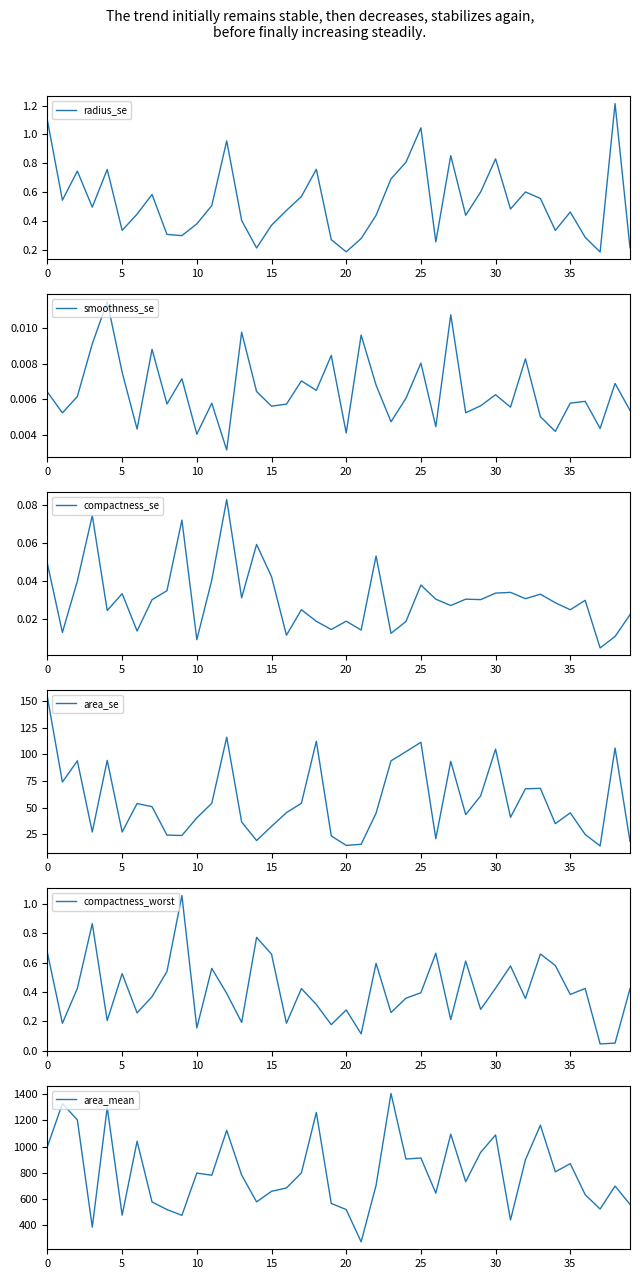

Between 29 and 23, which is larger?

23